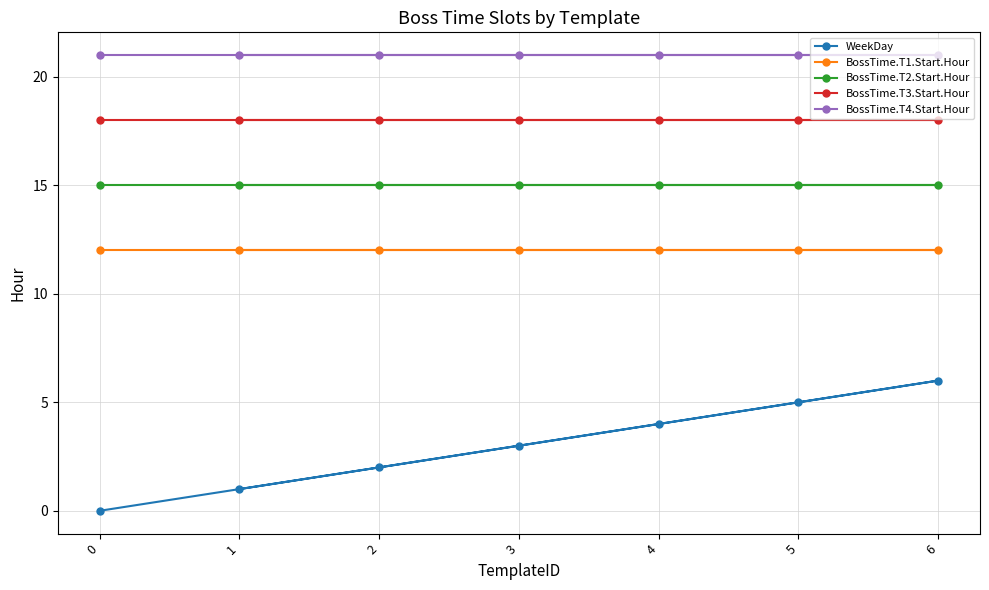

True or false: BossTime.T2.Start.Hour has a value of 15 at 5.

True